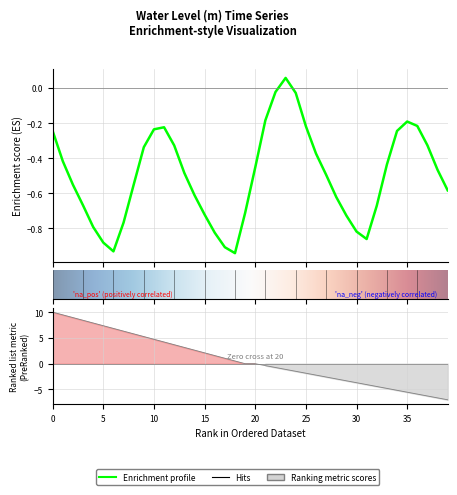

Is it true that the value at 0 is -0.1?

False